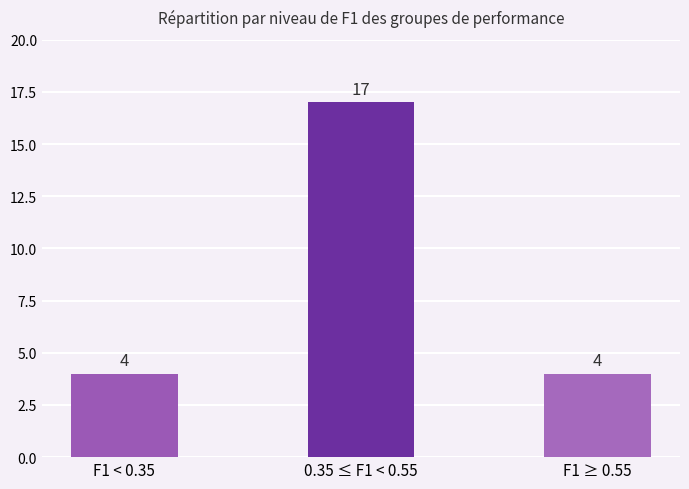

The chart shows a value of 6 at F1 < 0.35. True or false?

False